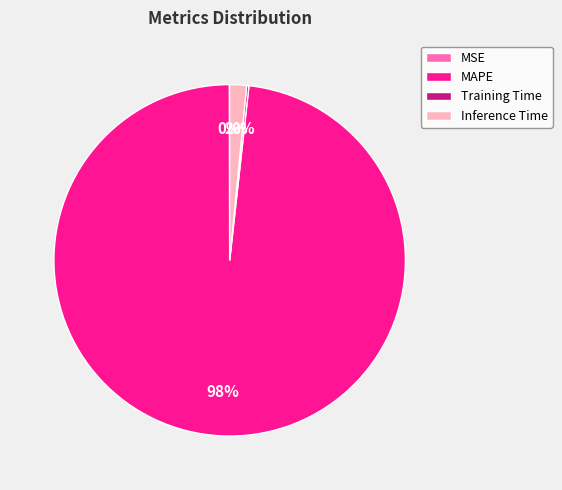

What is the majority slice?

MAPE